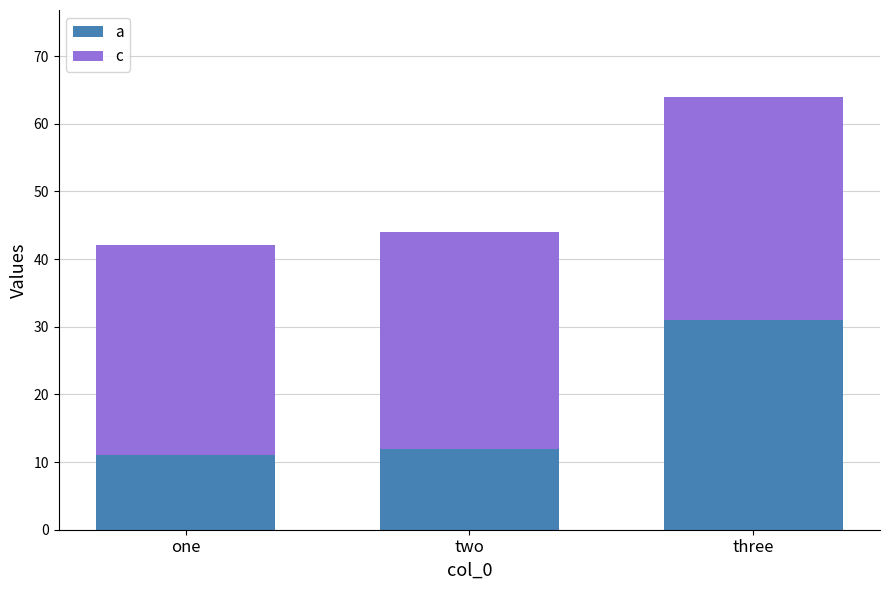

Read the a value at one, to the nearest 5.

10